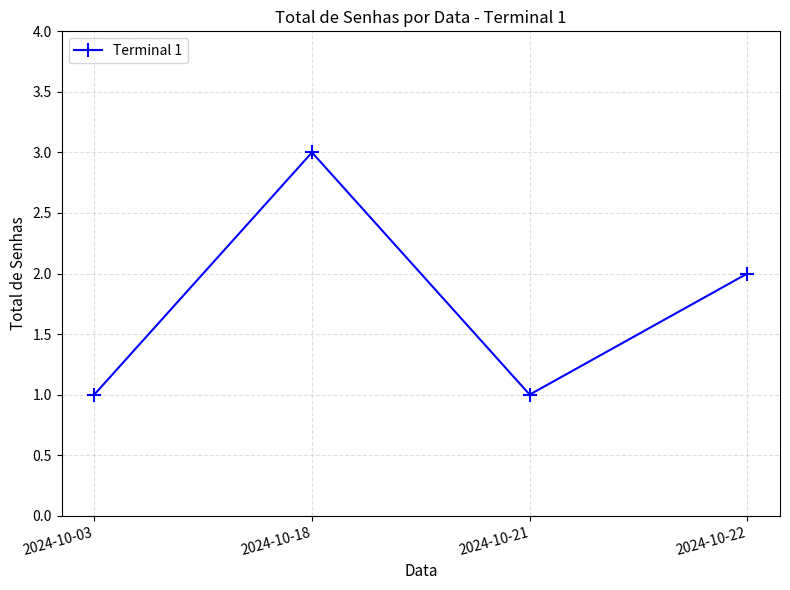

Is this an area chart (filled region under the line)?

No